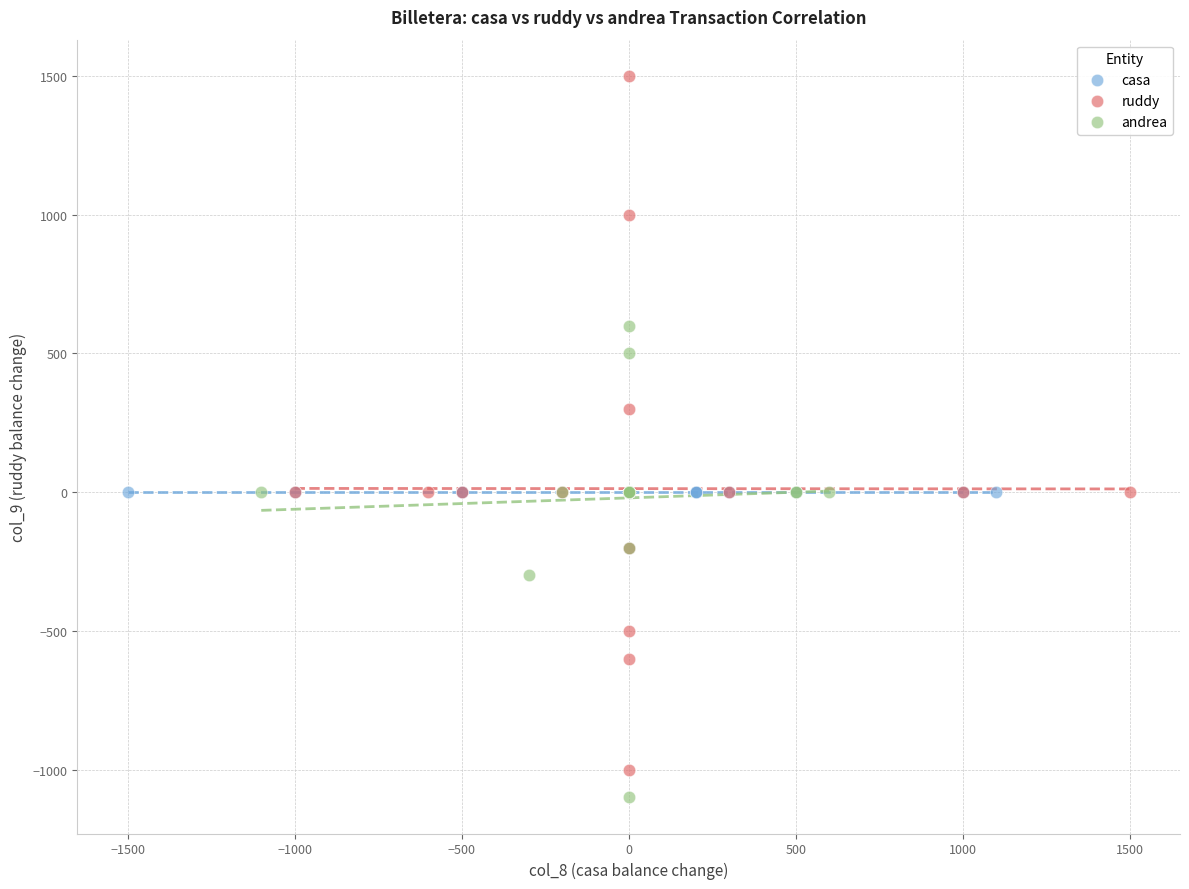

Which series reaches the maximum Y coordinate?

ruddy